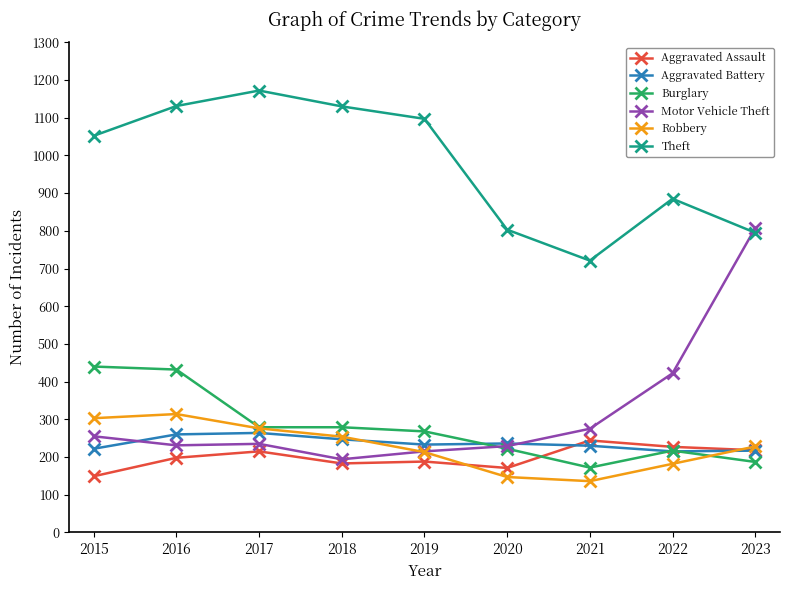

True or false: Aggravated Assault and Motor Vehicle Theft intersect in this chart.

False